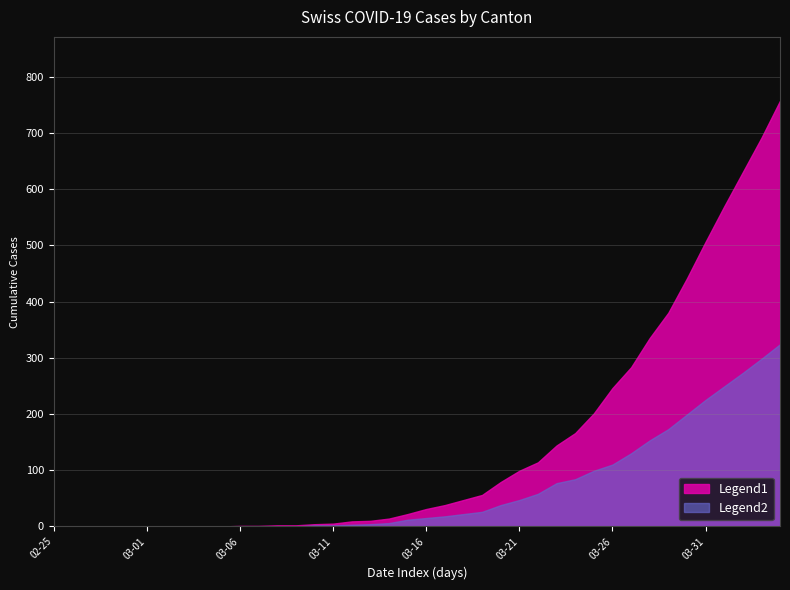

Which series has the largest range (max minus min)?

Legend1